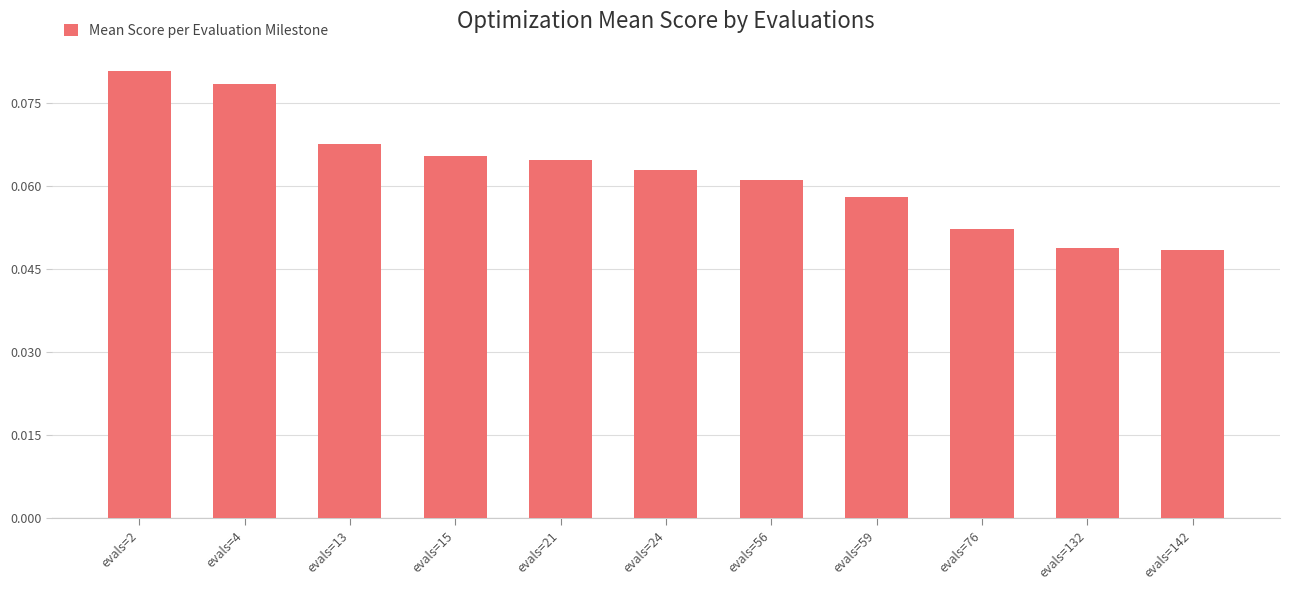

The value at evals=4 is 0.0. True or false?

False